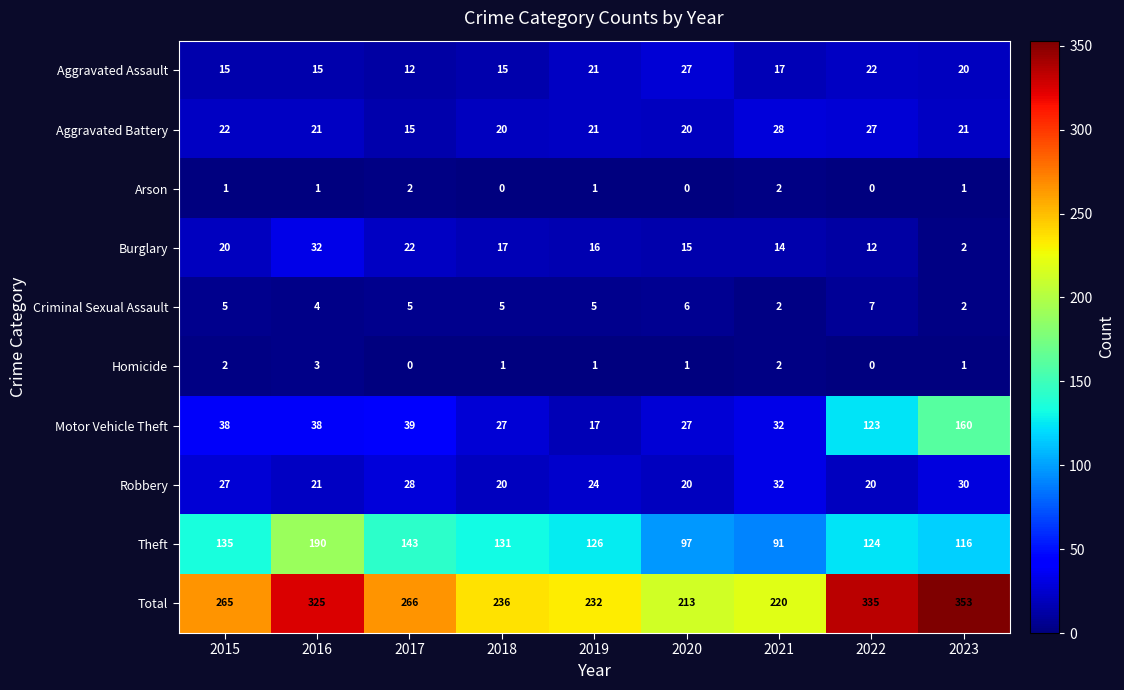

Which series has the widest spread of values?

Motor Vehicle Theft